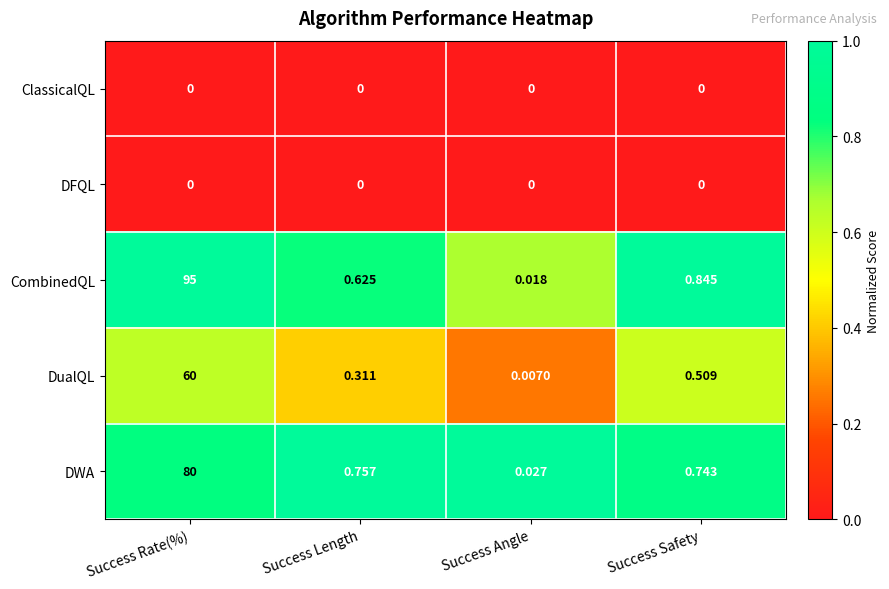

Which series changed the most between Success Length and Success Angle?

DWA